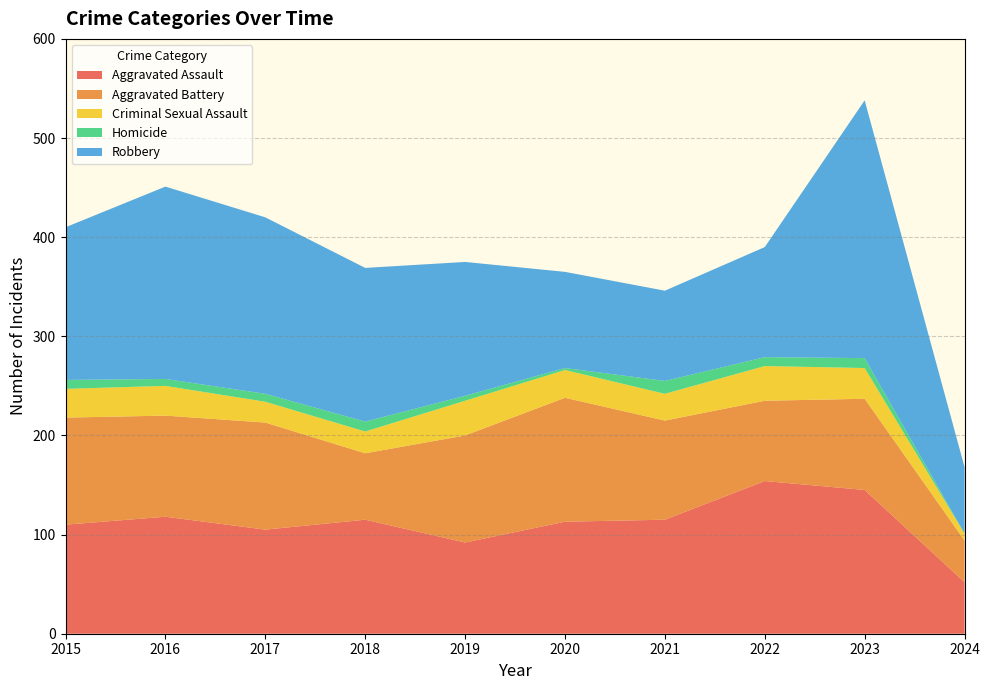

Reading left to right, transcribe all the data shown in this chart.

Aggravated Assault: 2015=110	2016=118	2017=105	2018=115	2019=92	2020=113	2021=115	2022=154	2023=145	2024=52
Aggravated Battery: 2015=108	2016=102	2017=108	2018=67	2019=108	2020=125	2021=100	2022=81	2023=92	2024=42
Criminal Sexual Assault: 2015=29	2016=30	2017=21	2018=22	2019=35	2020=28	2021=27	2022=35	2023=31	2024=7
Homicide: 2015=9	2016=7	2017=8	2018=10	2019=5	2020=2	2021=13	2022=9	2023=10	2024=0
Robbery: 2015=154	2016=194	2017=178	2018=155	2019=135	2020=97	2021=91	2022=111	2023=260	2024=67